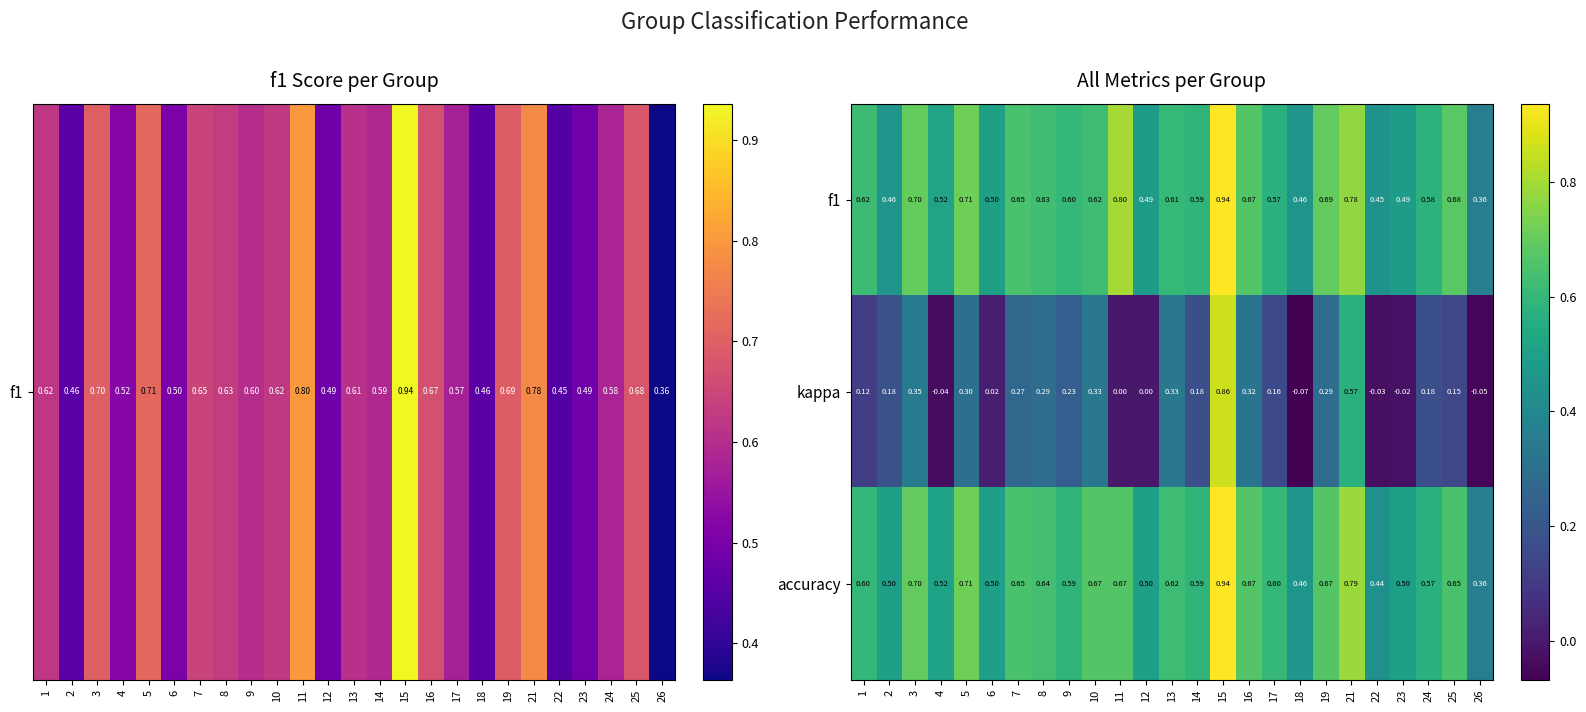

Which series changed the most between 3 and 5?

kappa